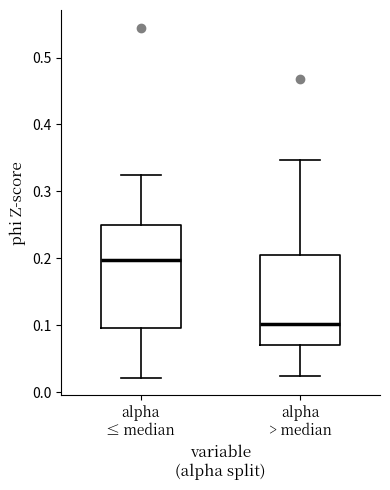

Reading left to right, transcribe this box plot: for each box, give where its median line is, the range the box spans, and where its two whiskers end, as read against the y-axis. The values are not printed on the chart, so give them approximately, as read against the axis.

alpha ≤ median: median 0.20, box 0.10 to 0.25, whiskers 0.02 to 0.32
alpha > median: median 0.10, box 0.07 to 0.21, whiskers 0.02 to 0.35